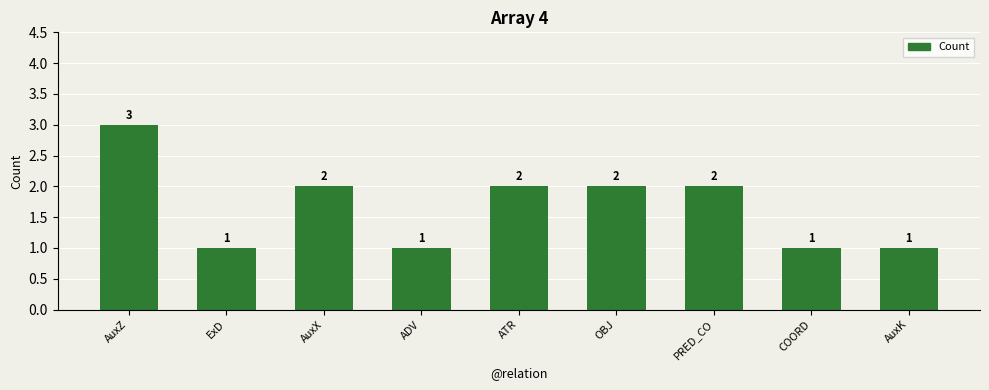

At which category does the chart reach its peak across all series?

AuxZ